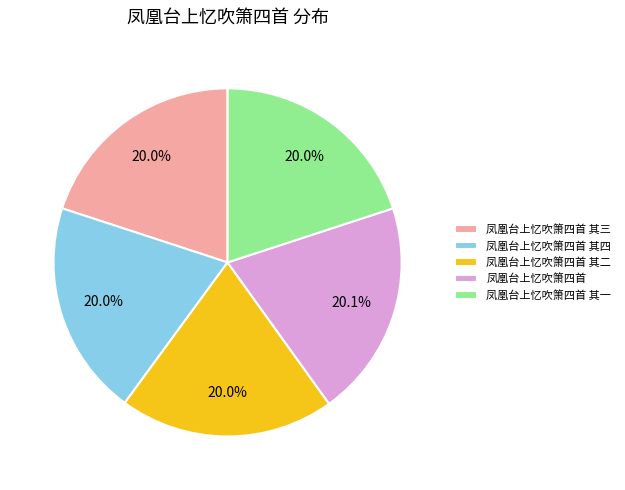

Is there any slice that represents more than half of the pie?

No